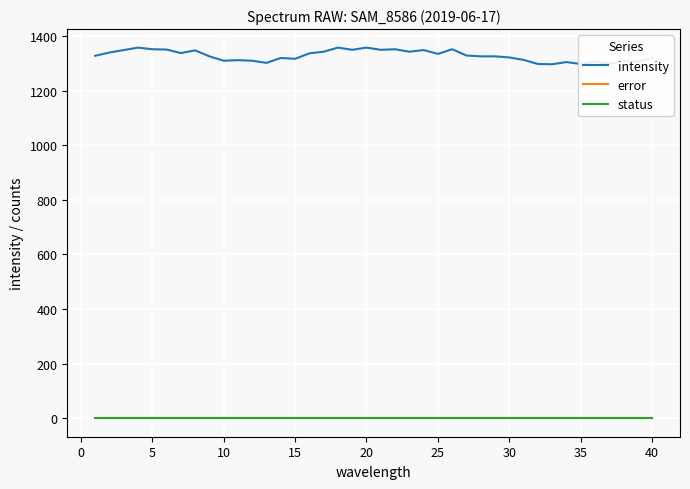

Does the chart have visible grid lines?

Yes